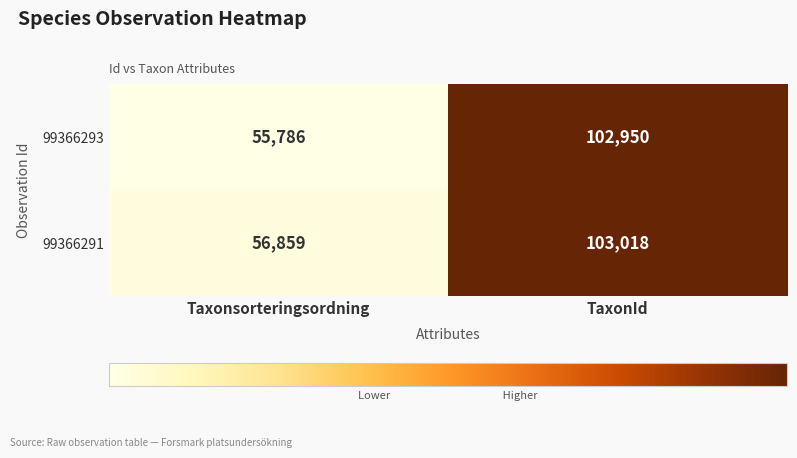

How many data points in 99366291 are less than 103018?

1